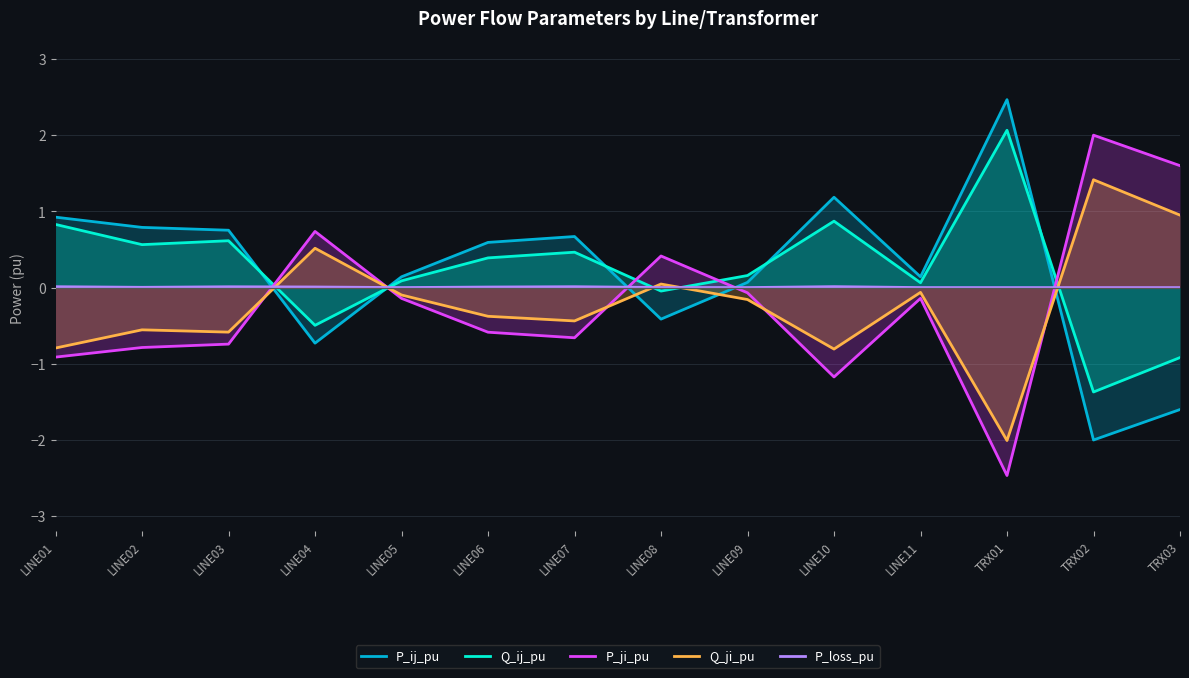

What is the smallest value displayed?

-2.5